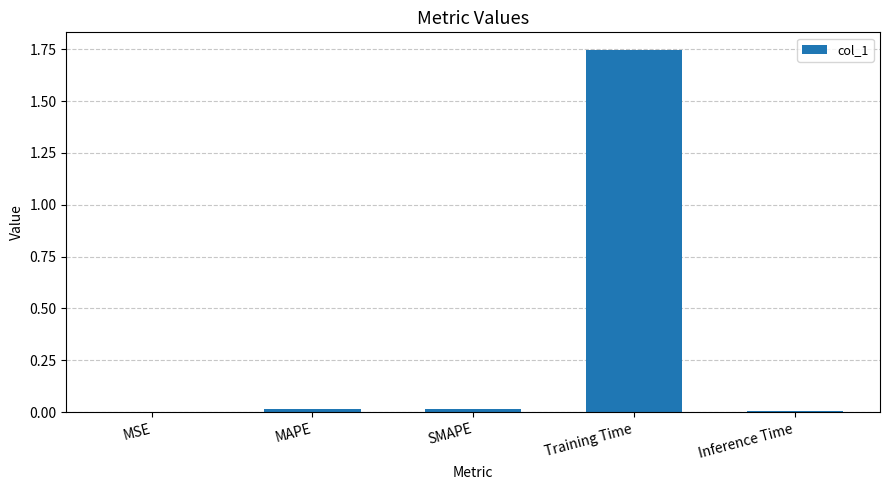

How many distinct data groups are displayed?

1